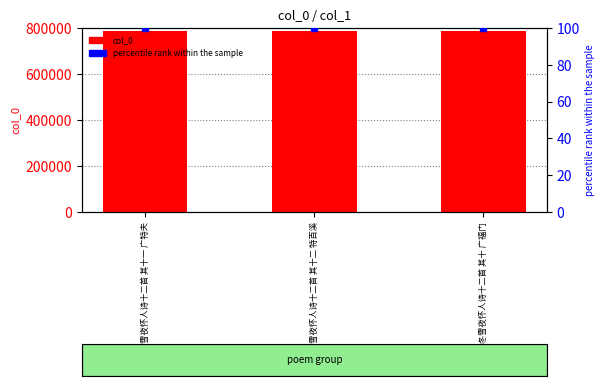

Which series contains the lowest Y value?

percentile rank within the sample